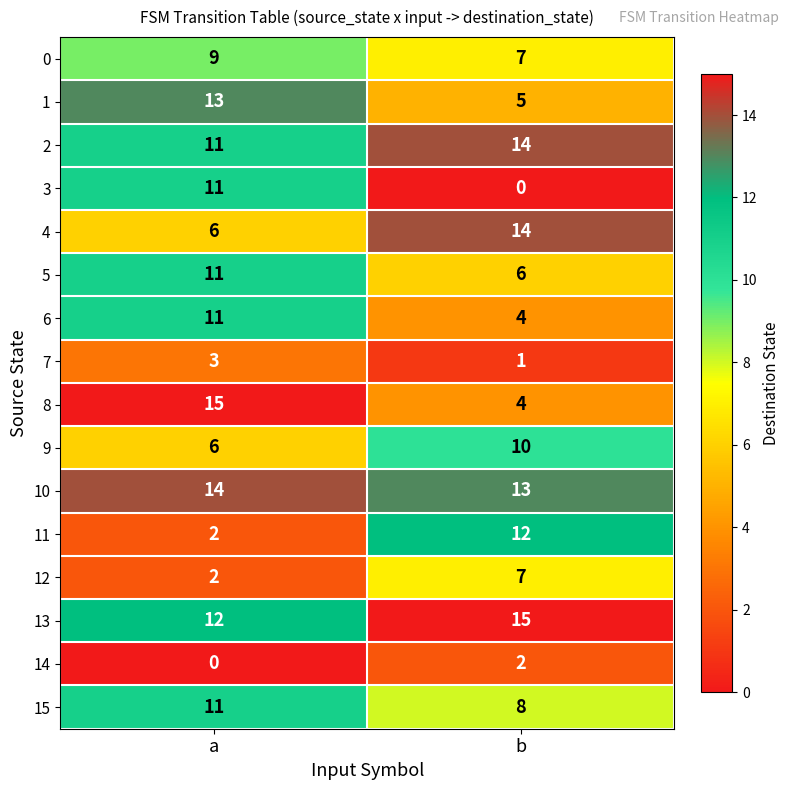

At which category is the sum across all series the highest?

a